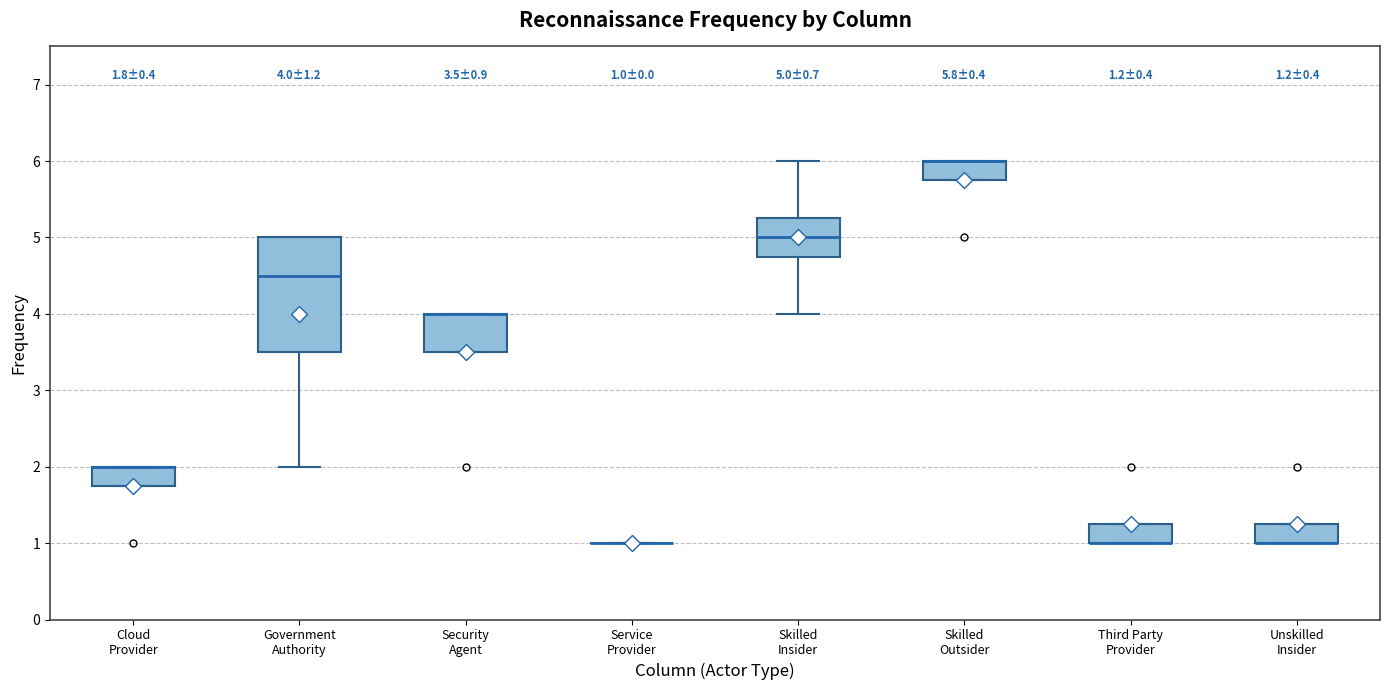

Which box is the tallest, from its lower edge to its upper edge?

Government Authority